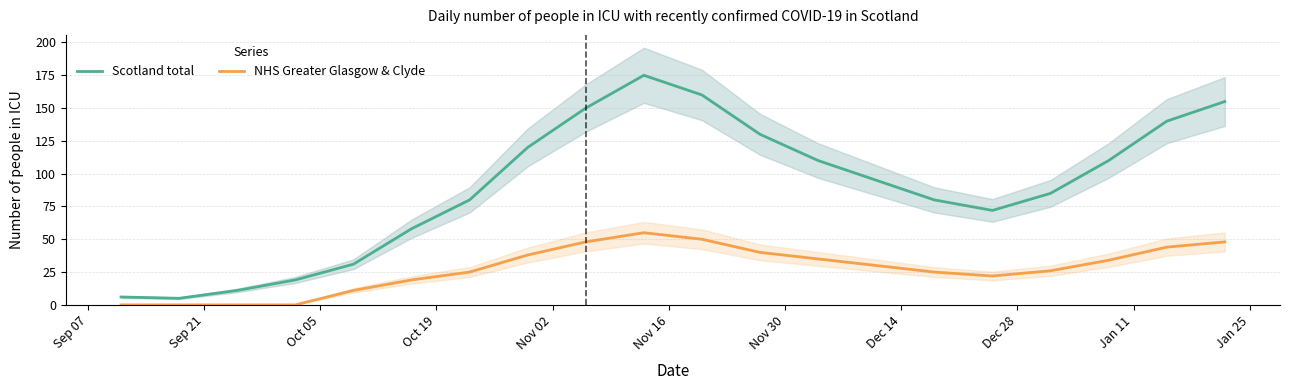

How many data points in Scotland total are less than 95?

10